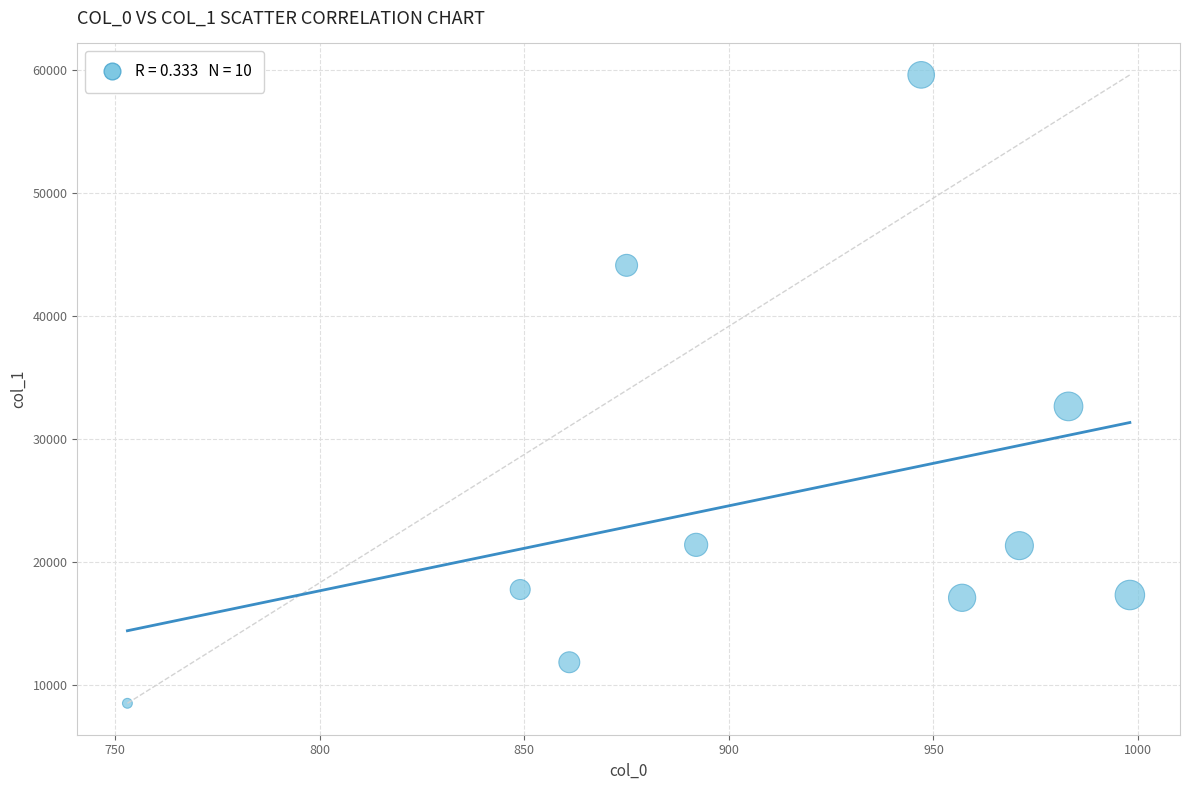

What is the range of Y values (max minus min)?

51153